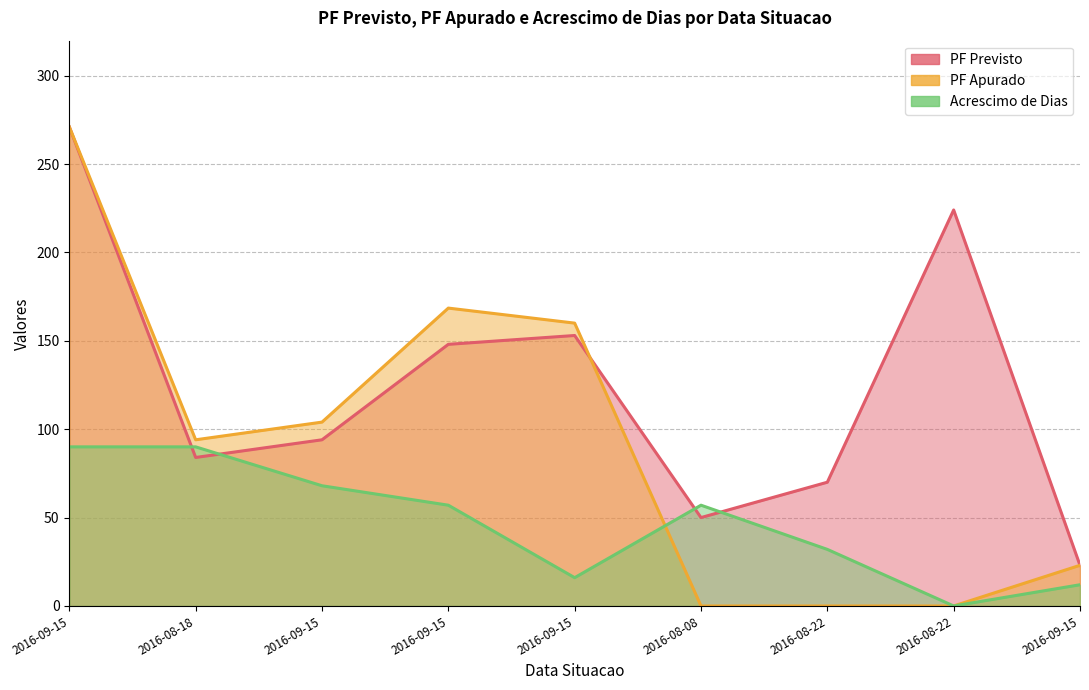

Which series changed the most between 2016-09-15 and 2016-08-08?

PF Apurado